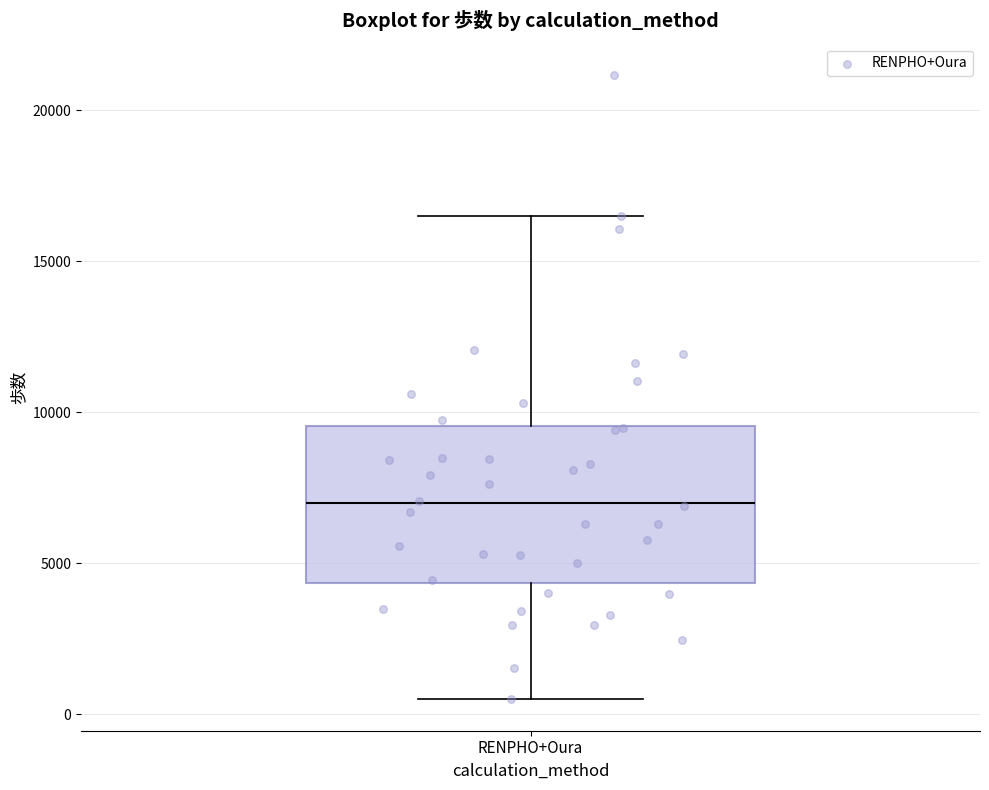

Transcribe this box plot: give where the median line is, the range the box spans, and where the two whiskers end, as read against the y-axis. The values are not printed on the chart, so give them approximately, as read against the axis.

median 7000, box 4500 to 9500, whiskers 500 to 16500